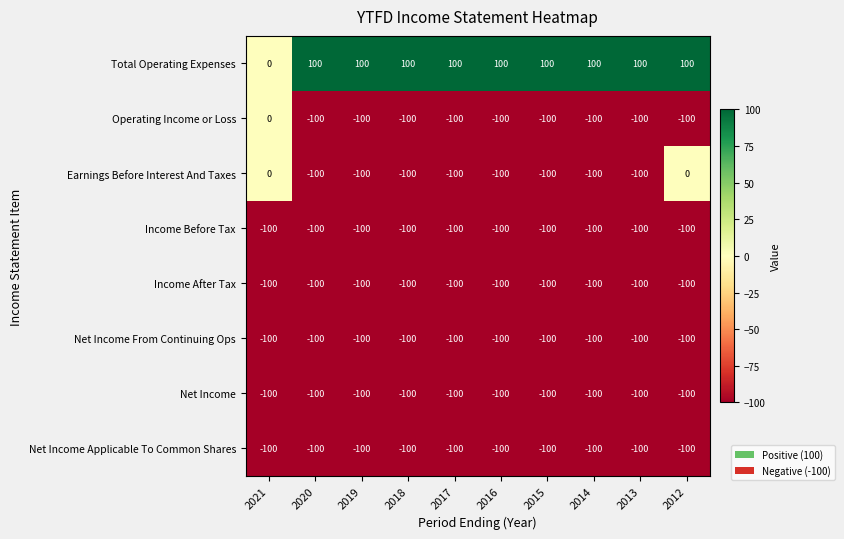

What is the maximum value shown in the chart?

100